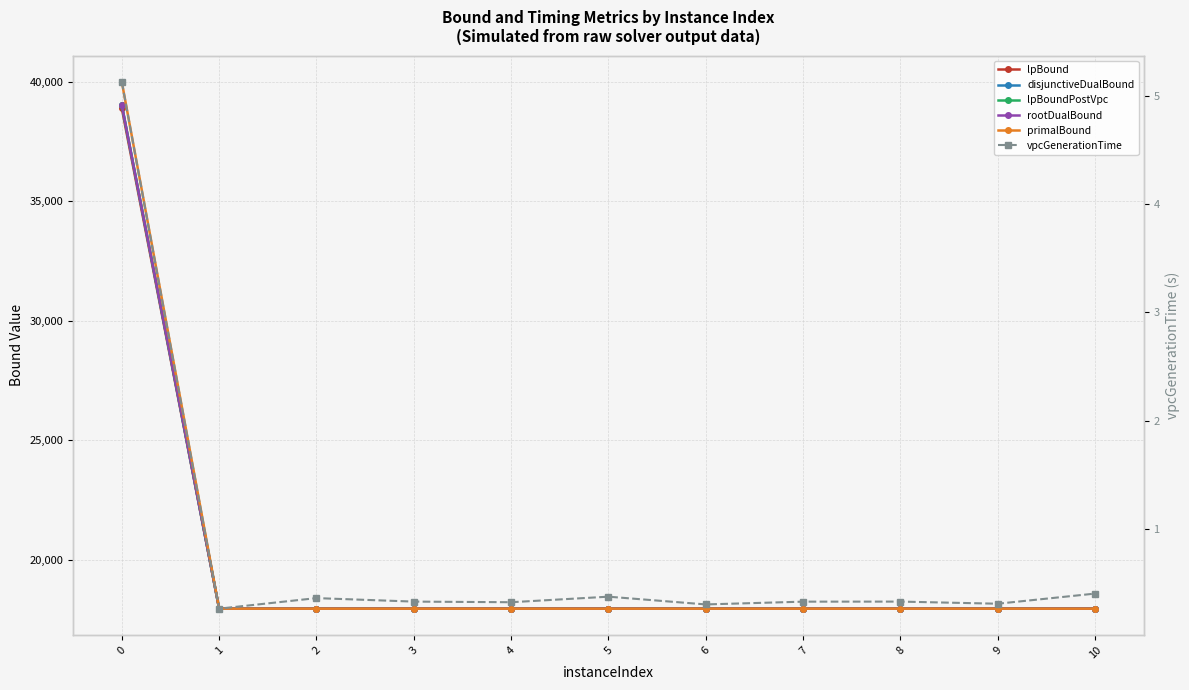

What is the difference between the highest and lowest values at 8?

17947.3